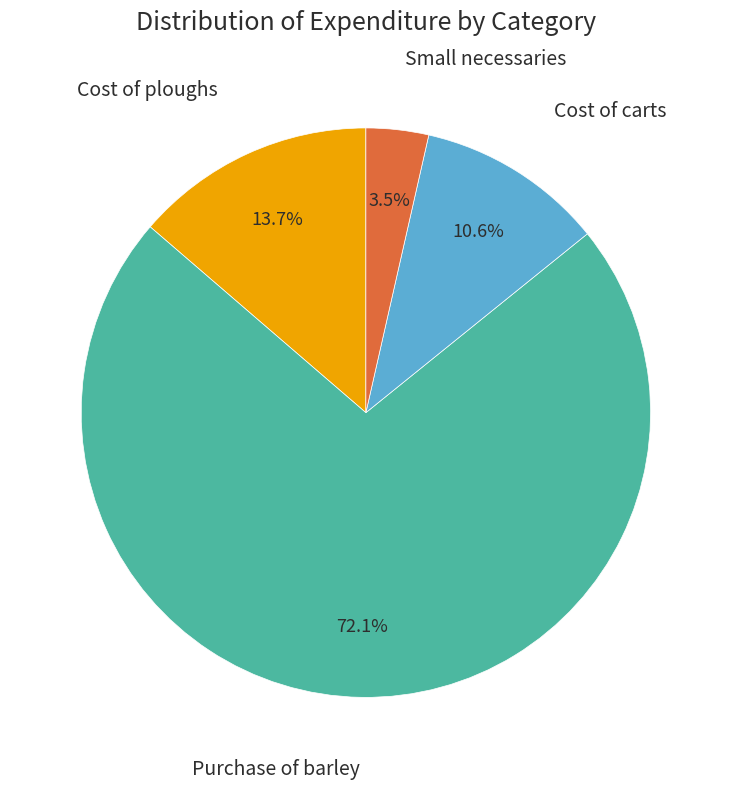

Between Cost of ploughs and Purchase of barley, which is larger?

Purchase of barley